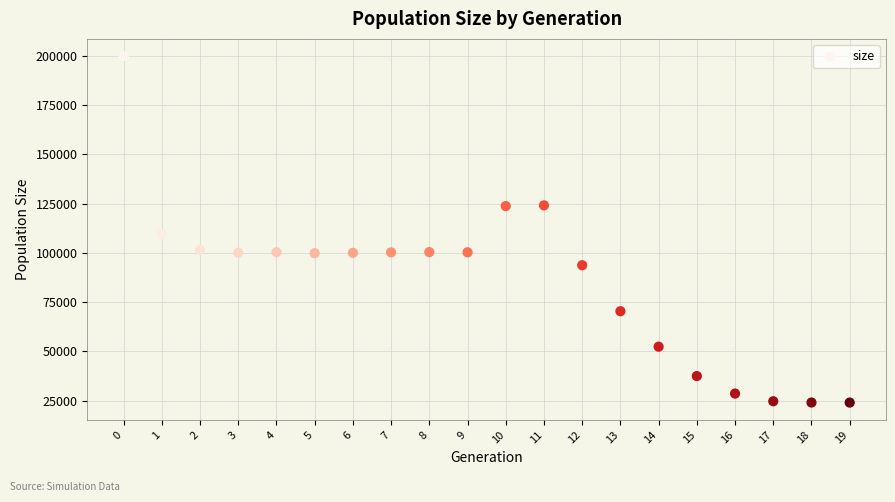

What Y value in the scatter plot is closest to 111920?

109488